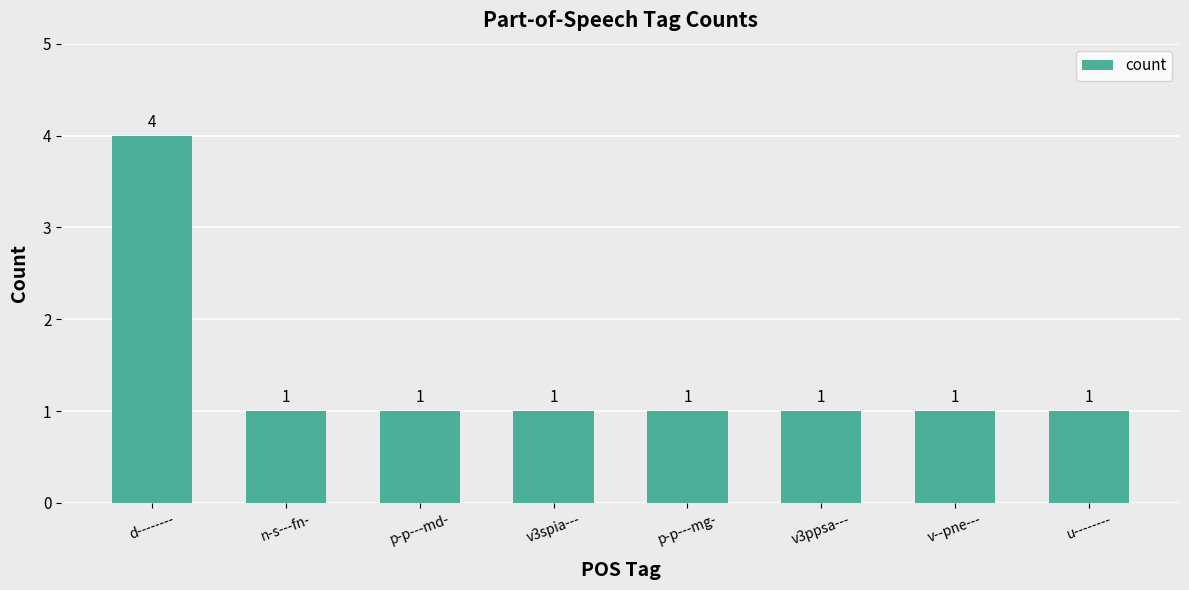

What is the smallest value displayed?

1